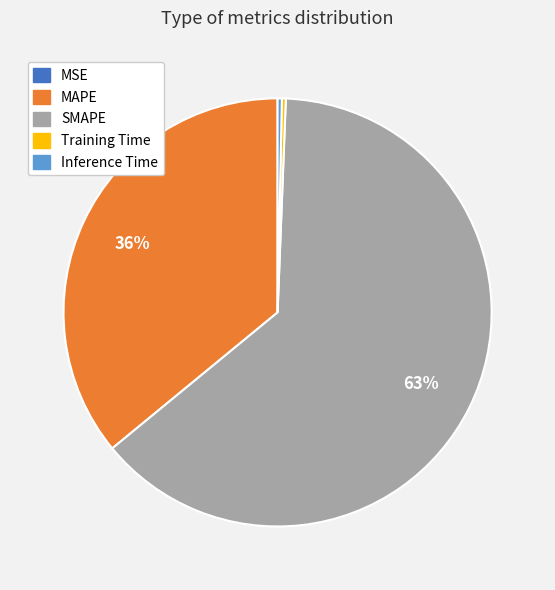

To the nearest percent, what percentage of the pie is MAPE?

36%